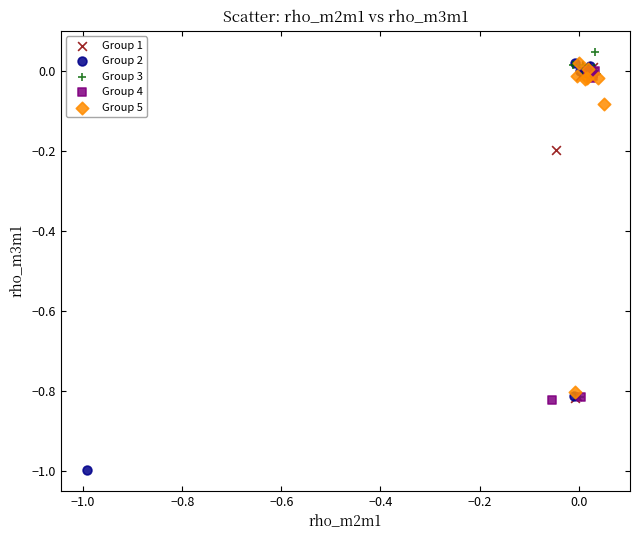

Which series has the widest spread of Y values?

Group 2